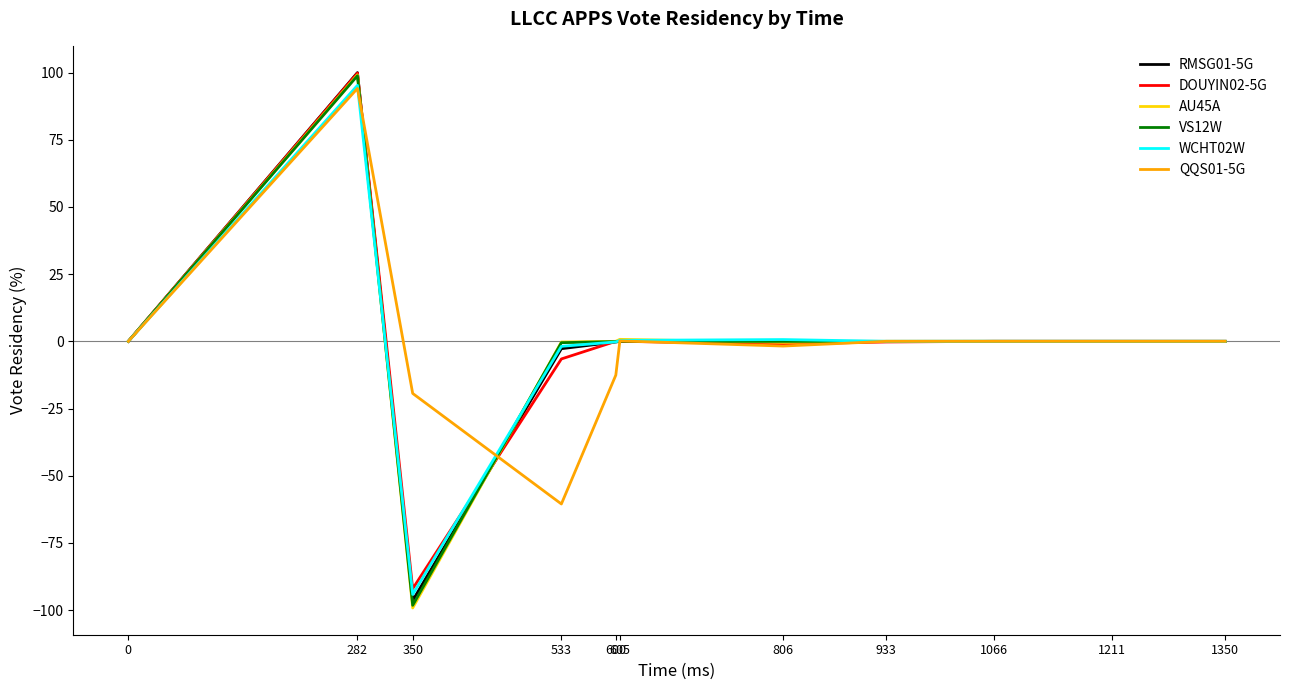

How many lines are shown in the chart?

6